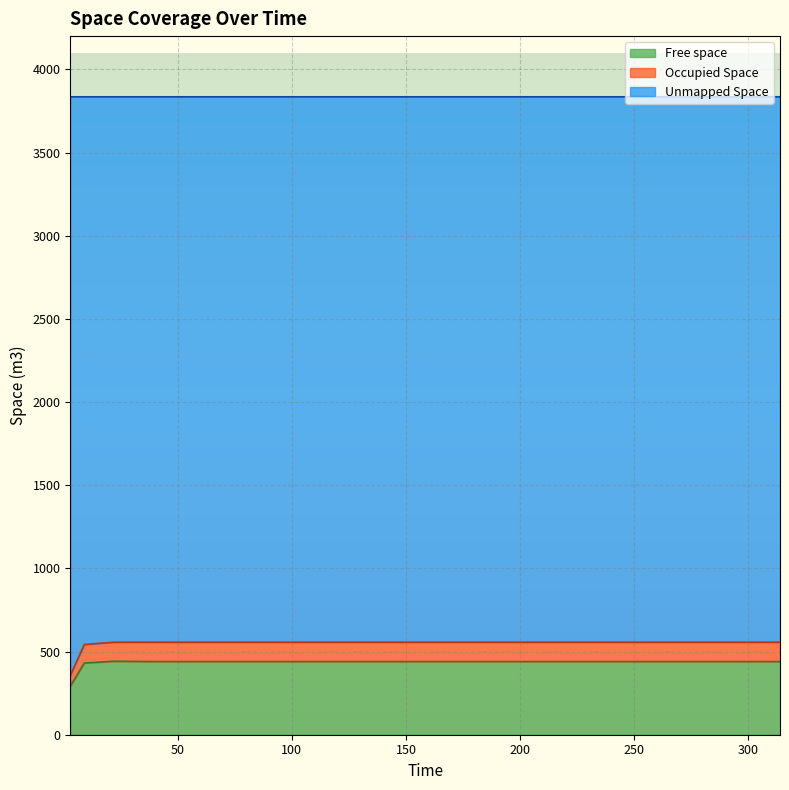

What is the lowest value of the Occupied Space series?

358.6